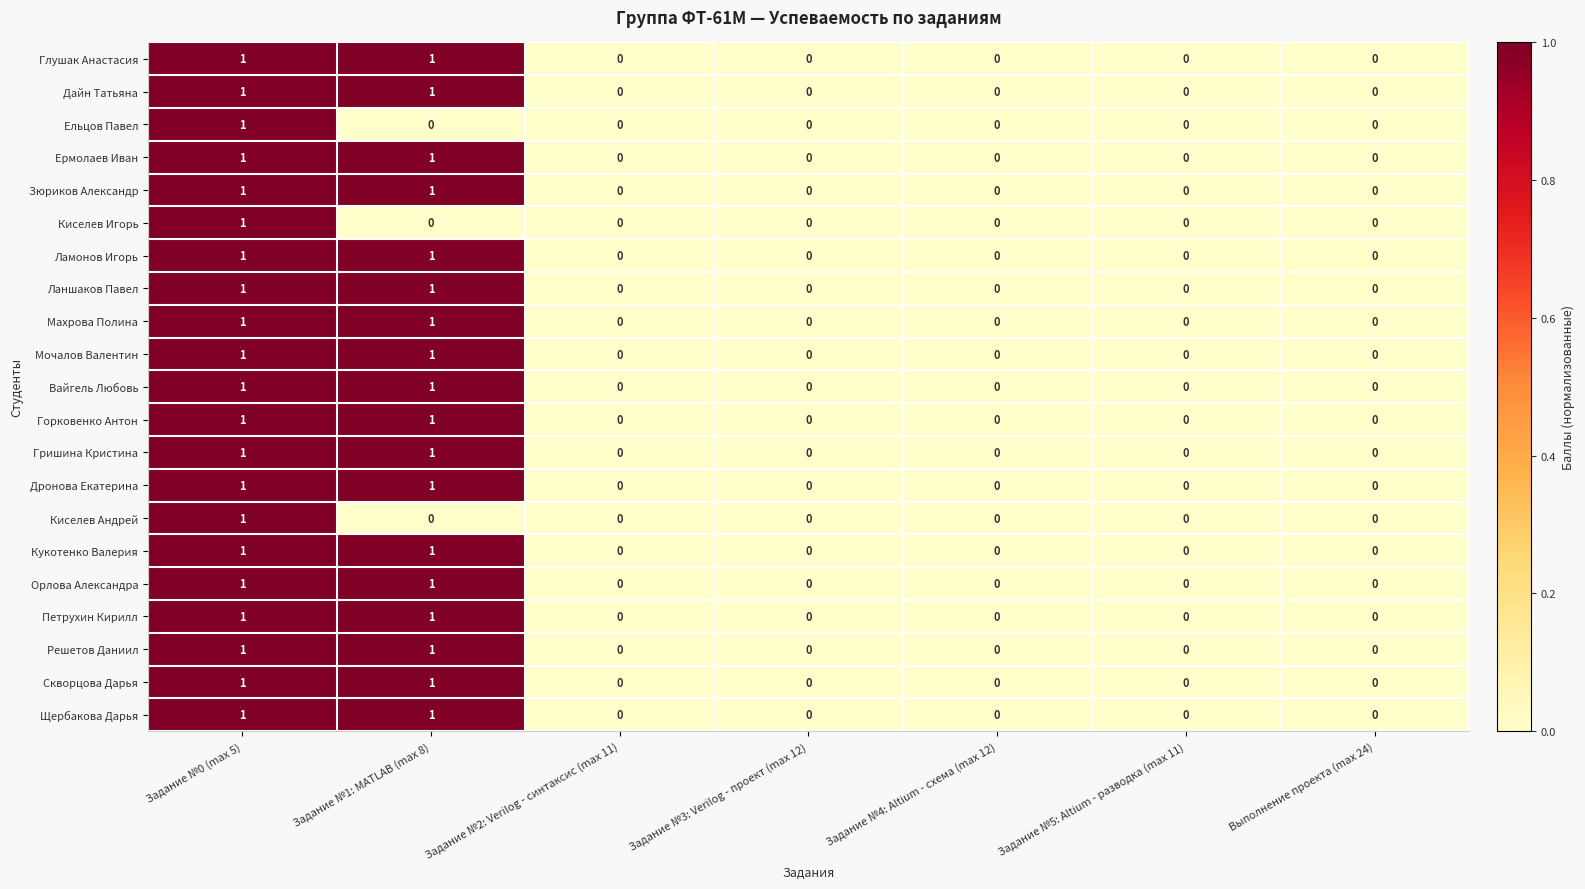

The value of Ельцов Павел at Задание №3: Verilog - проект (max 12) is 0. True or false?

True